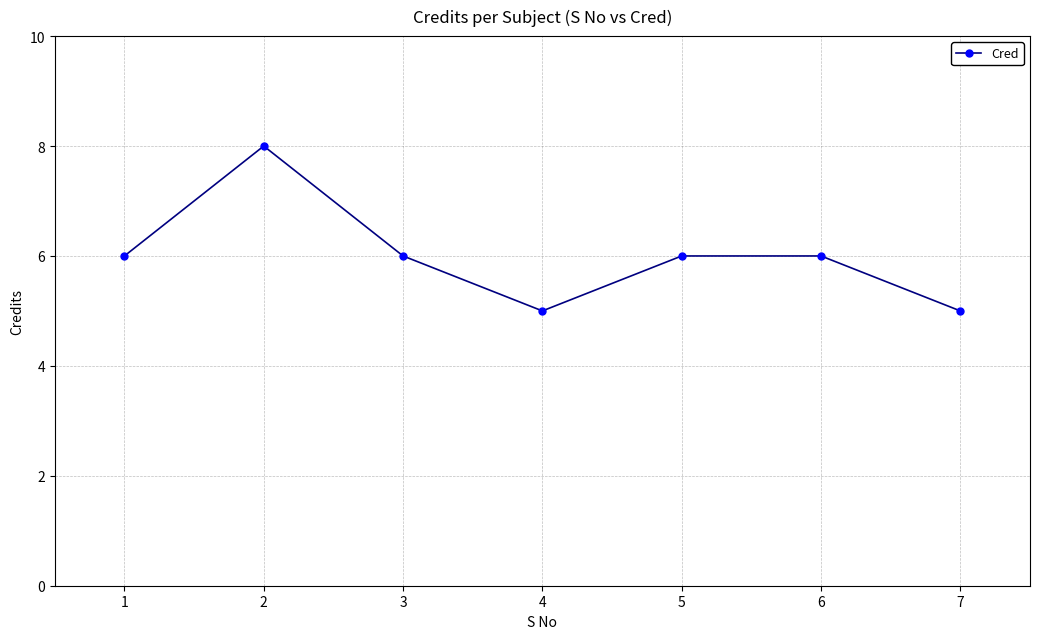

What is the value of the 3rd point from the left?

6